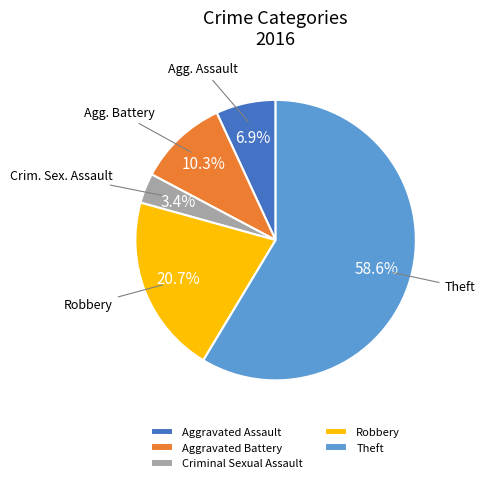

True or false: Theft accounts for 45% of the total.

False